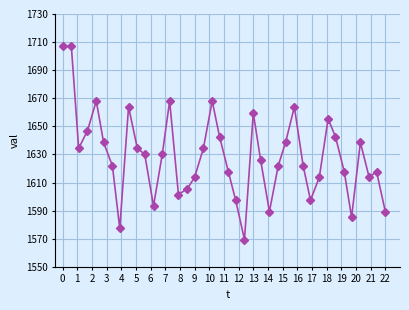

How many interior local valleys (lower than both neighbors) does the data have?

9